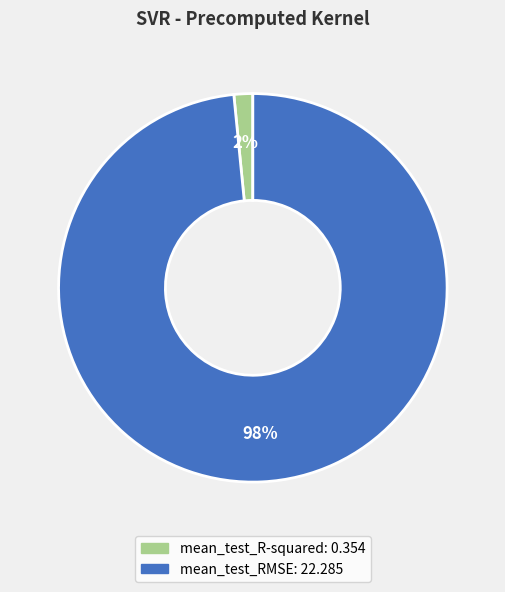

Is the sum of mean_test_R-squared and mean_test_RMSE greater than half?

Yes